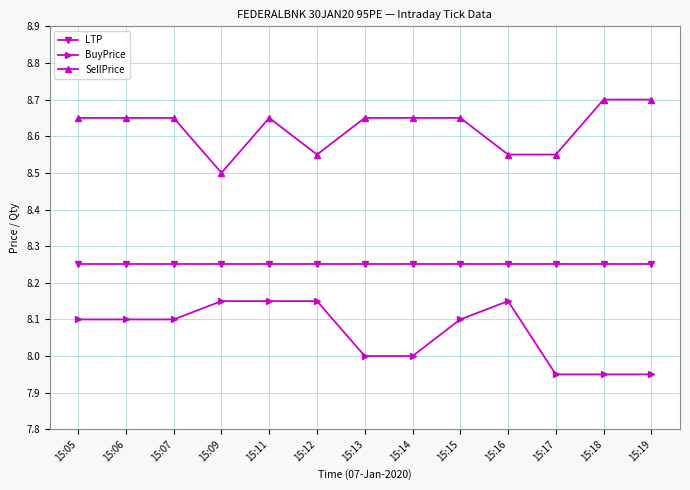

True or false: LTP and BuyPrice cross at least once.

False